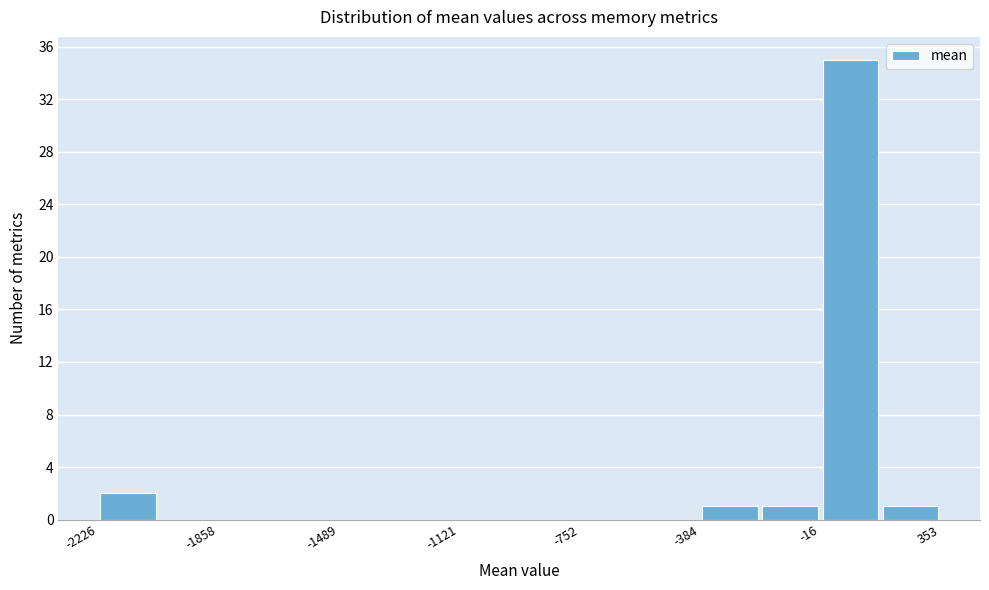

Around what value on the x-axis is the tallest bar? Give the approximate position of its centre, as read against the axis.

100